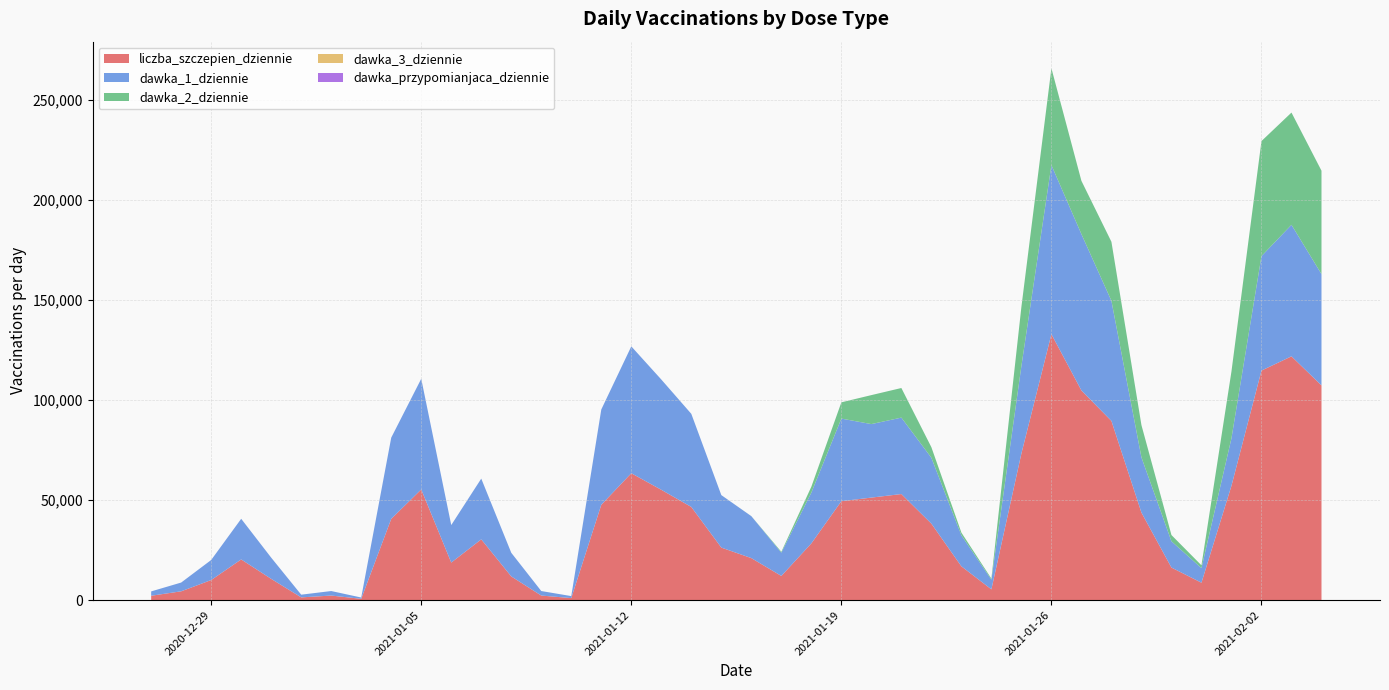

Reading left to right, what are all the values shown in this chart?

liczba_szczepien_dziennie: 2170	4385	10028	20329	10612	1353	2262	640	40625	55344	18761	30375	11831	2263	996	47661	63444	55159	46575	26254	20995	12076	28351	49454	51259	53035	38228	16879	5370	73330	132997	104843	89600	43759	16267	8695	57182	114787	121916	107379
dawka_1_dziennie: 2170	4385	10028	20329	10611	1351	2262	640	40623	55343	18761	30375	11831	2263	993	47659	63444	55158	46572	26253	20978	11641	25397	41322	36765	38227	32957	15517	4813	43747	84578	78212	60063	27616	13143	7298	23780	57239	65776	55666
dawka_2_dziennie: 0	0	0	0	0	2	0	0	2	1	0	0	0	0	2	2	0	1	3	1	17	435	2952	8132	14493	14808	5271	1362	557	29583	48418	26631	29537	16143	3124	1397	33402	57548	56140	51713
dawka_3_dziennie: 0	0	0	0	1	0	0	0	0	0	0	0	0	0	1	0	0	0	0	0	0	0	2	0	1	0	0	0	0	0	1	0	0	0	0	0	0	0	0	0
dawka_przypomianjaca_dziennie: 0	0	0	0	0	0	0	0	0	0	0	0	0	0	0	0	0	0	0	0	0	0	0	0	0	0	0	0	0	0	0	0	0	0	0	0	0	0	0	0